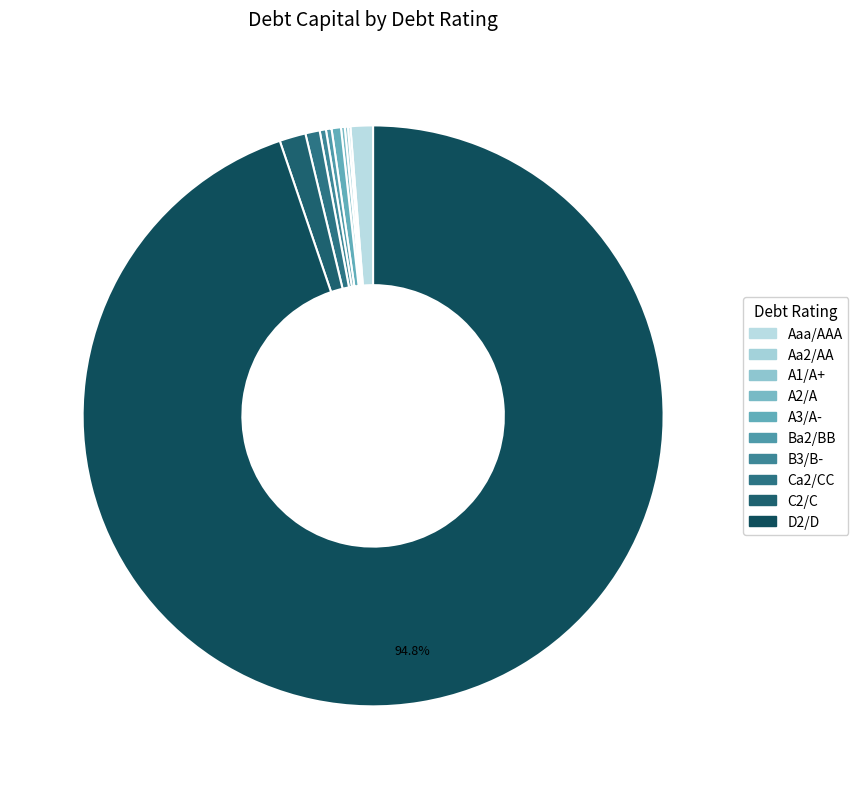

Count the number of slices in the pie.

10